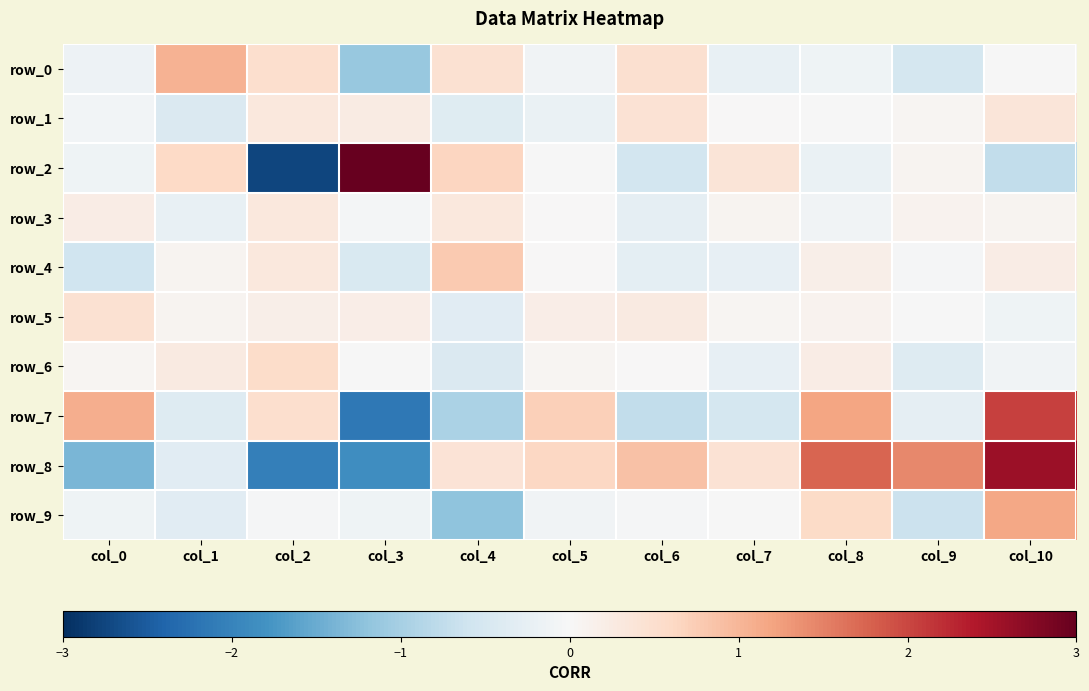

How many data points in row_6 are above 0?

6